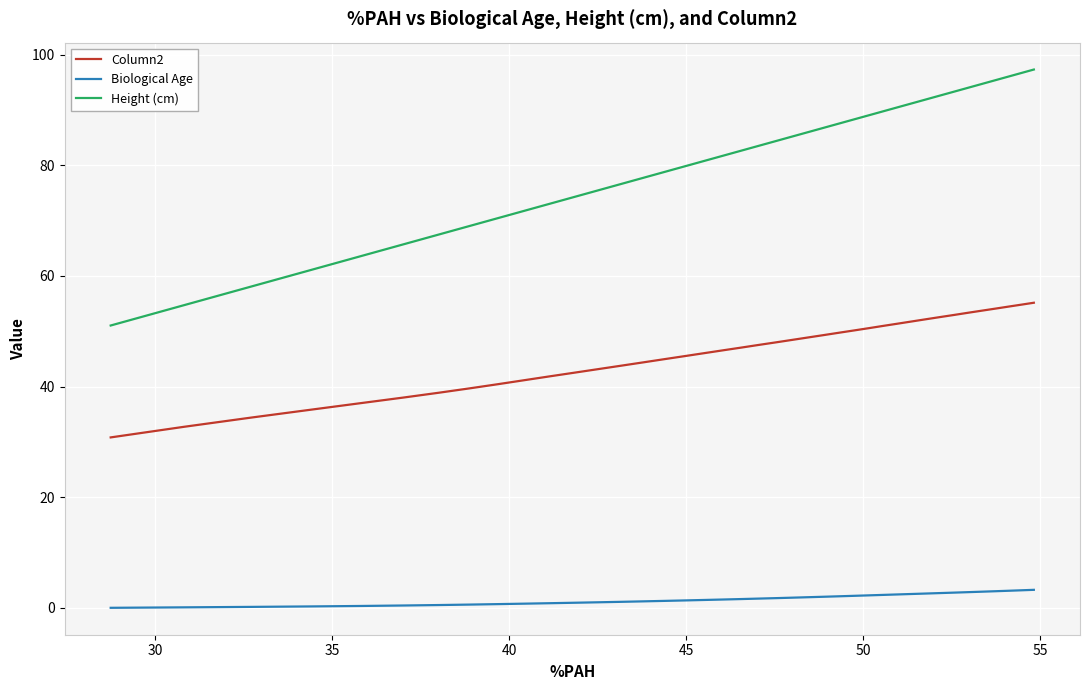

What is the greatest value displayed?

97.3